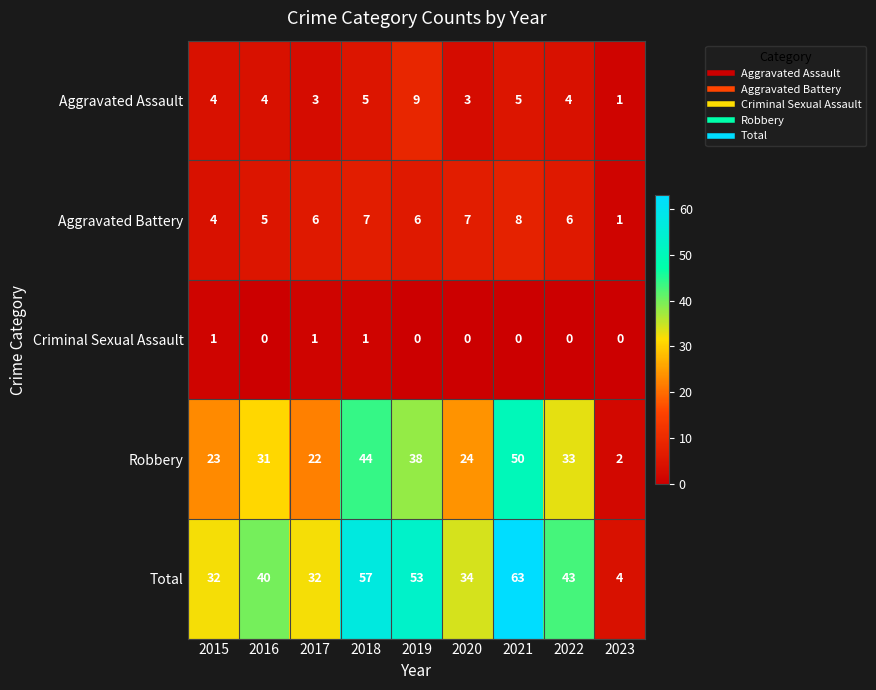

Is it true that Robbery equals 33 at 2022?

True